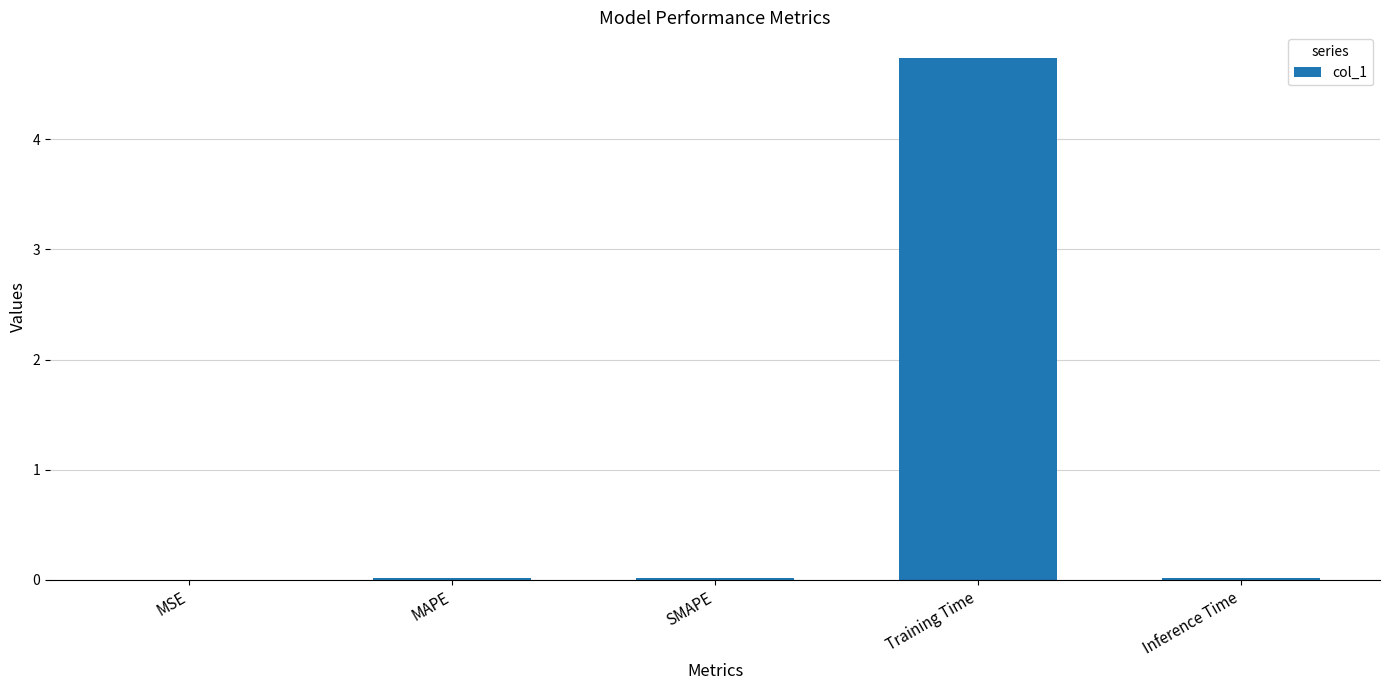

What is the average value?

1.0